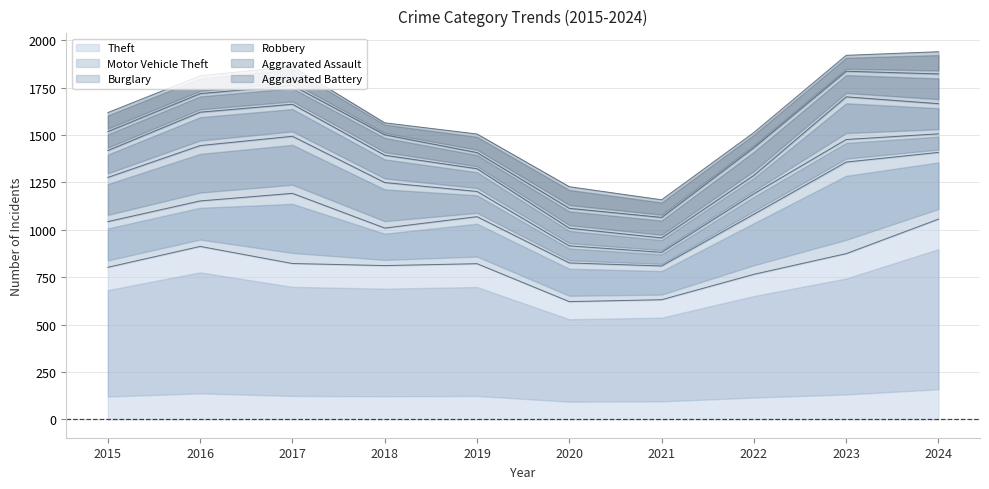

Which series has the largest total across all categories?

Theft